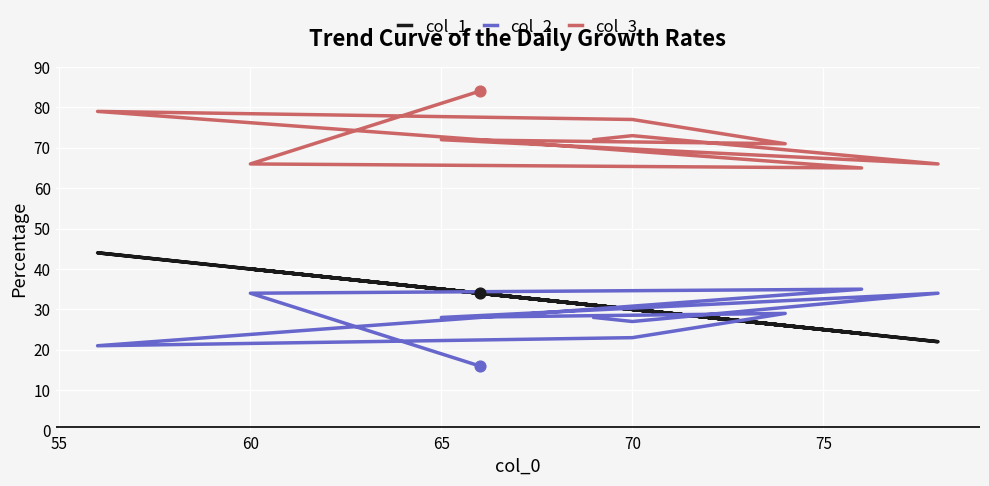

Which series reaches the maximum Y coordinate?

col_3